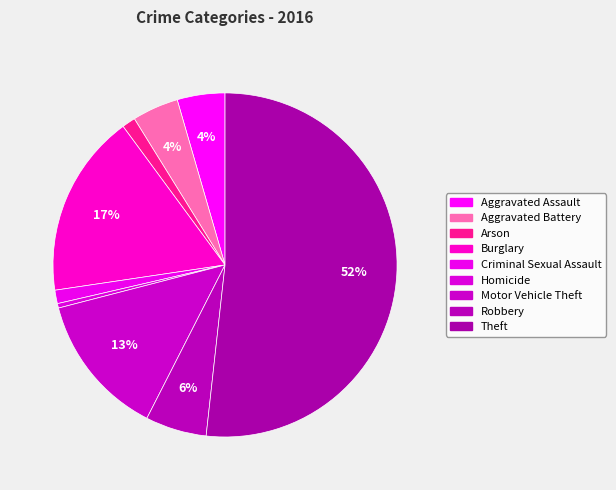

To the nearest percent, what is the difference between the largest and smallest slice percentages?

51%